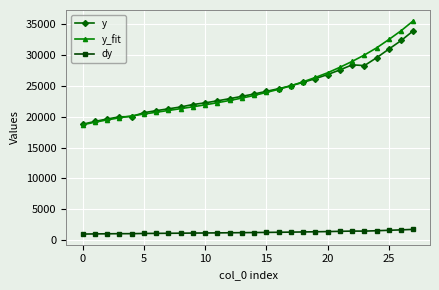

True or false: dy and y cross at least once.

False